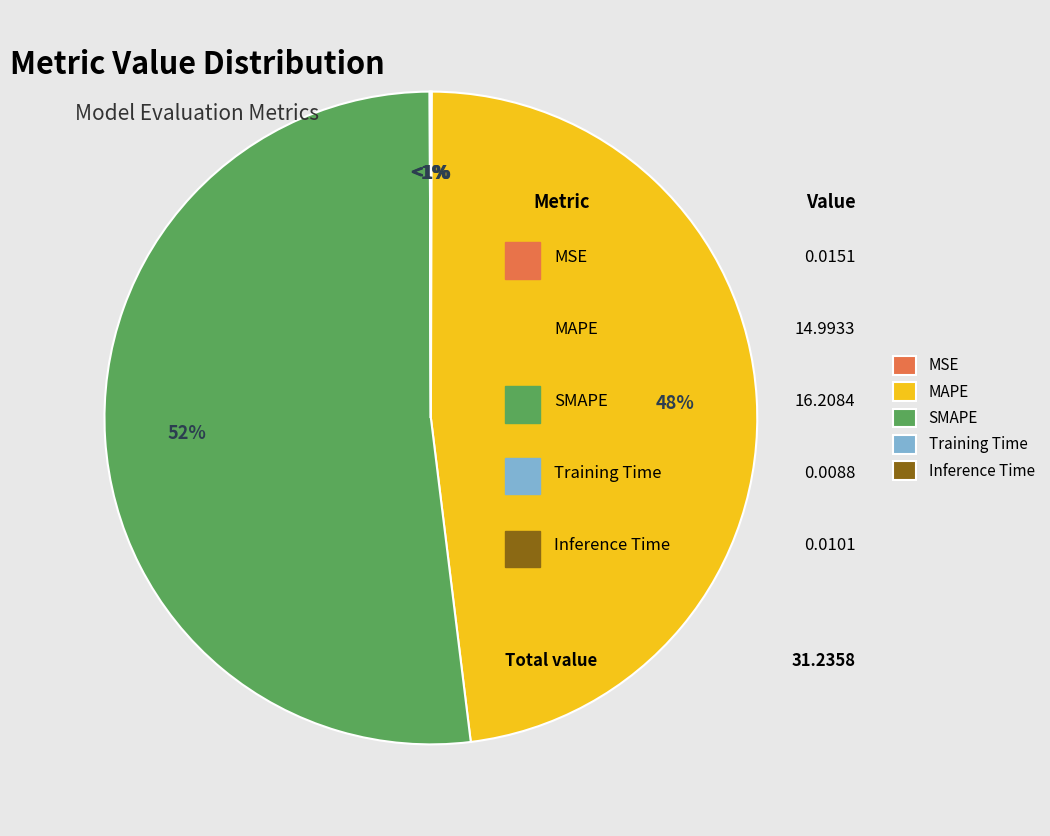

Rank the categories by value from highest to lowest.

SMAPE, MAPE, MSE, Inference Time, Training Time